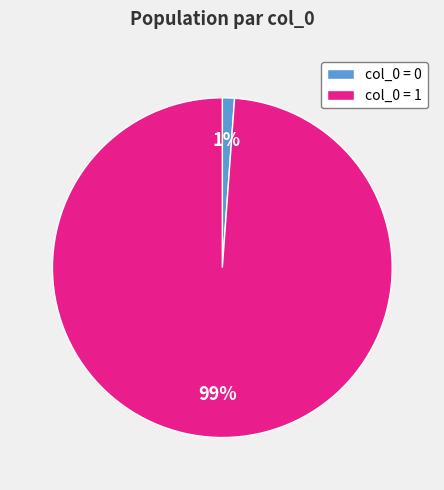

Which has a higher value, col_0 = 0 or col_0 = 1?

col_0 = 1